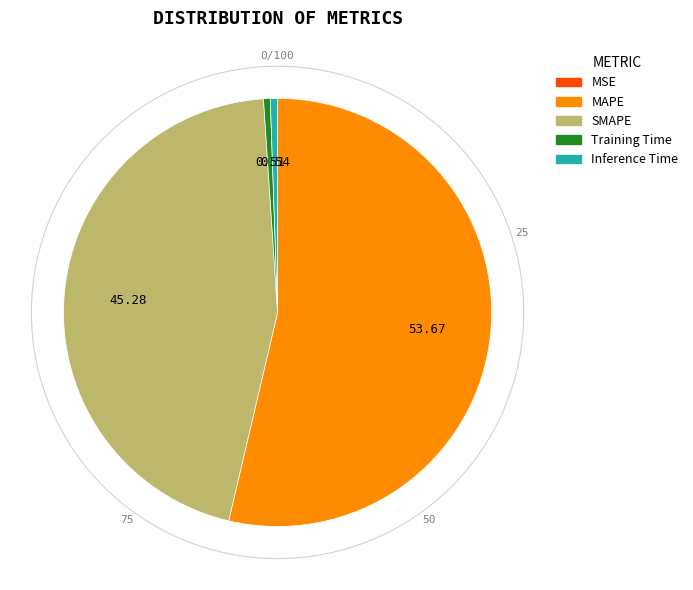

What is the largest slice in the pie chart?

MAPE